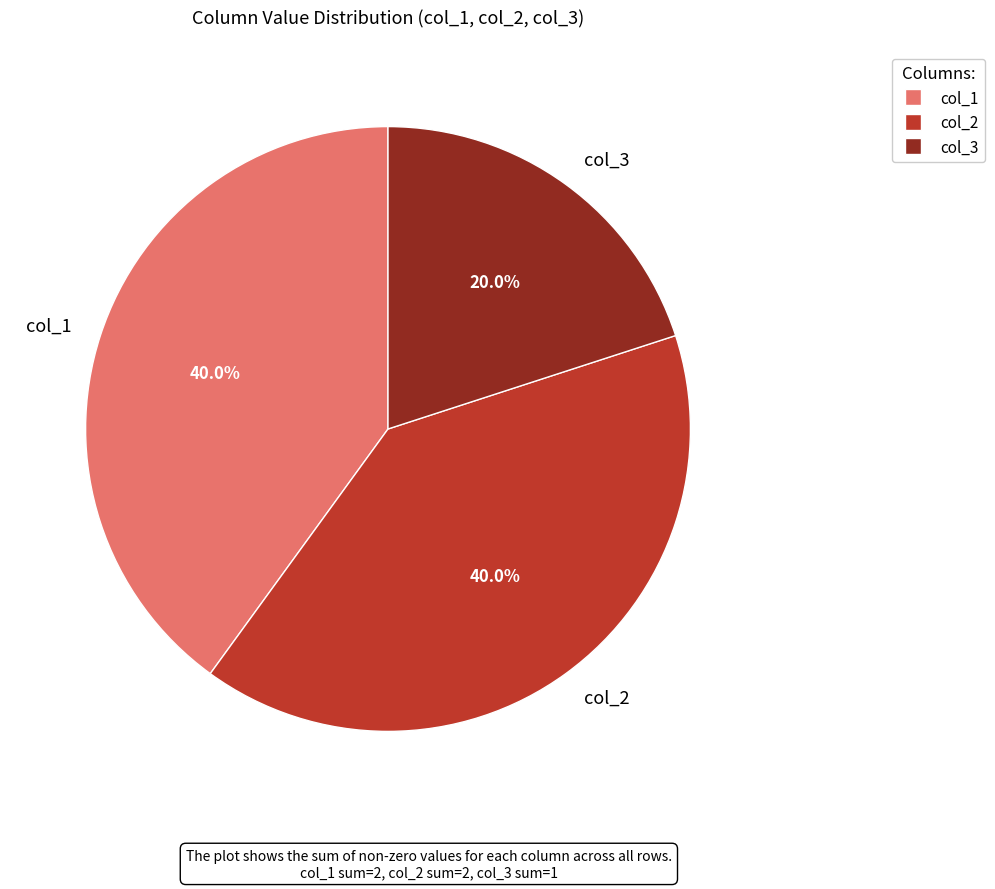

Is col_3 the majority of the pie?

No